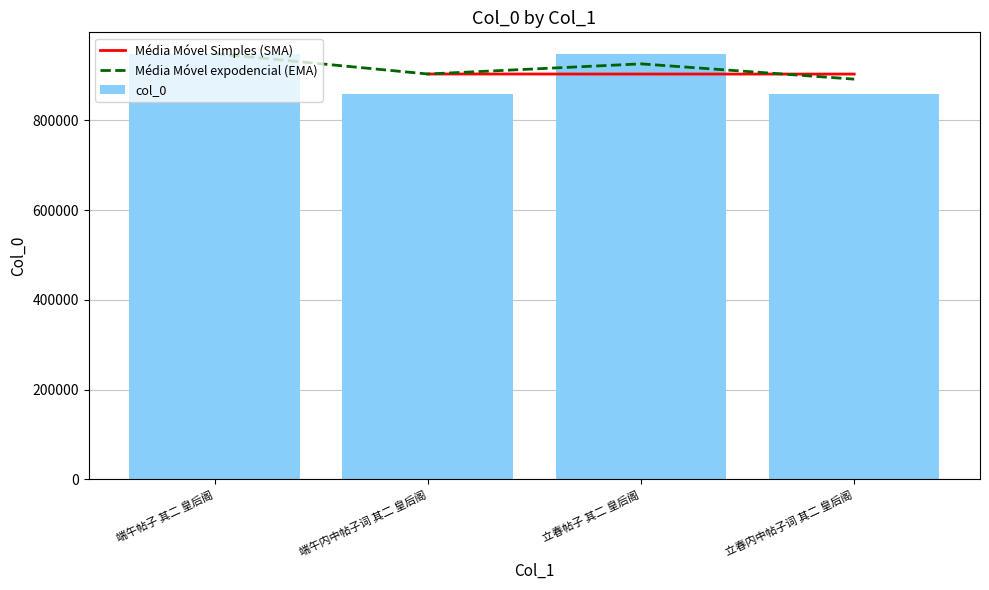

At which category does the chart reach its minimum across all series?

立春内中帖子词 其二 皇后阁